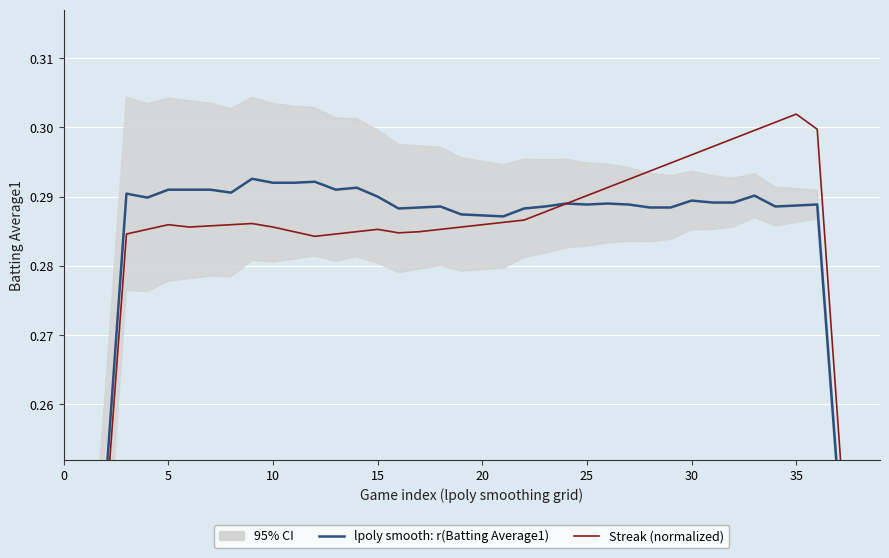

Reading left to right, list all the values displayed in this chart.

lpoly smooth: r(Batting Average1): 0.2	0.2	0.2	0.3	0.3	0.3	0.3	0.3	0.3	0.3	0.3	0.3	0.3	0.3	0.3	0.3	0.3	0.3	0.3	0.3	0.3	0.3	0.3	0.3	0.3	0.3	0.3	0.3	0.3	0.3	0.3	0.3	0.3	0.3	0.3	0.3	0.3	0.2	0.2	0.2
Streak (normalized): 0.2	0.2	0.2	0.3	0.3	0.3	0.3	0.3	0.3	0.3	0.3	0.3	0.3	0.3	0.3	0.3	0.3	0.3	0.3	0.3	0.3	0.3	0.3	0.3	0.3	0.3	0.3	0.3	0.3	0.3	0.3	0.3	0.3	0.3	0.3	0.3	0.3	0.3	0.2	0.2